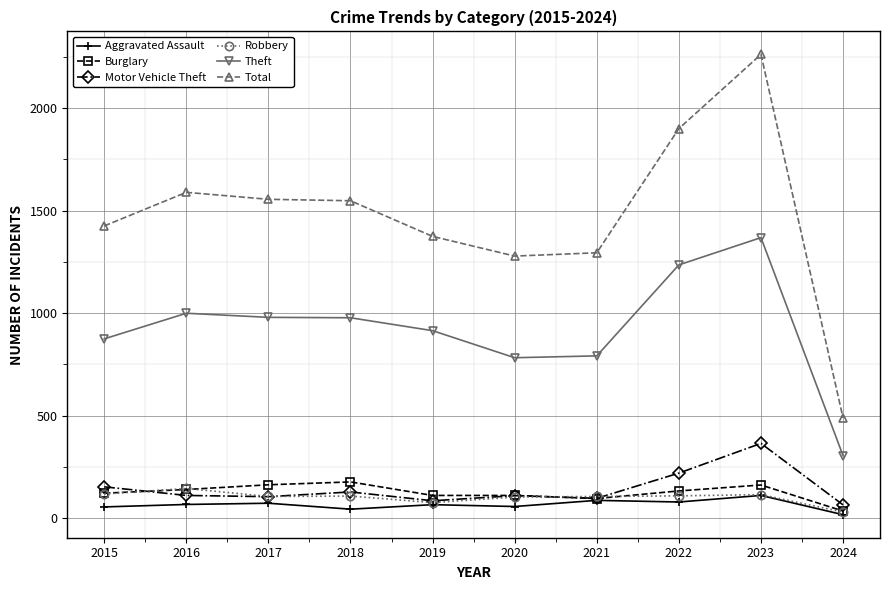

What is the difference between the maximum and second lowest values in the Burglary series?

81